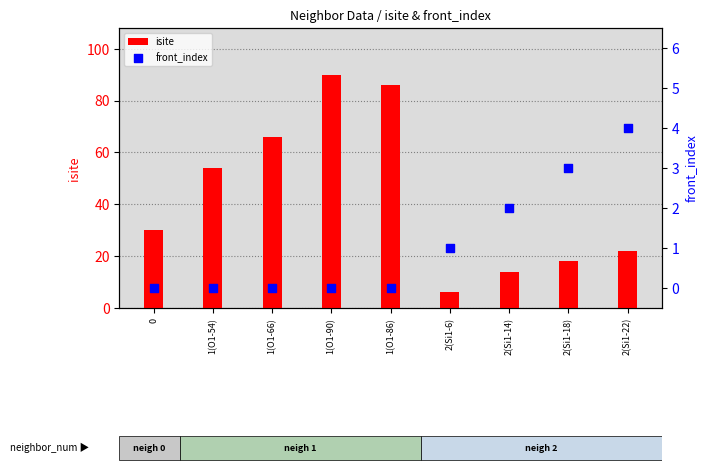

What is the total value across all series at 2(Si1-14)?

16